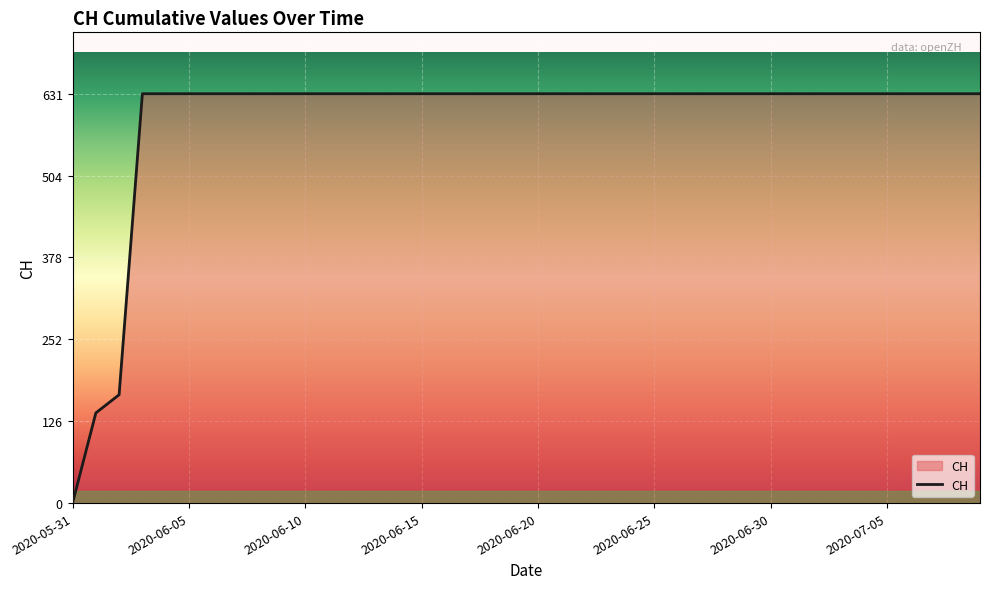

Reading left to right, extract all data points from this chart.

0	139	167	631	631	631	631	631	631	631	631	631	631	631	631	631	631	631	631	631	631	631	631	631	631	631	631	631	631	631	631	631	631	631	631	631	631	631	631	631